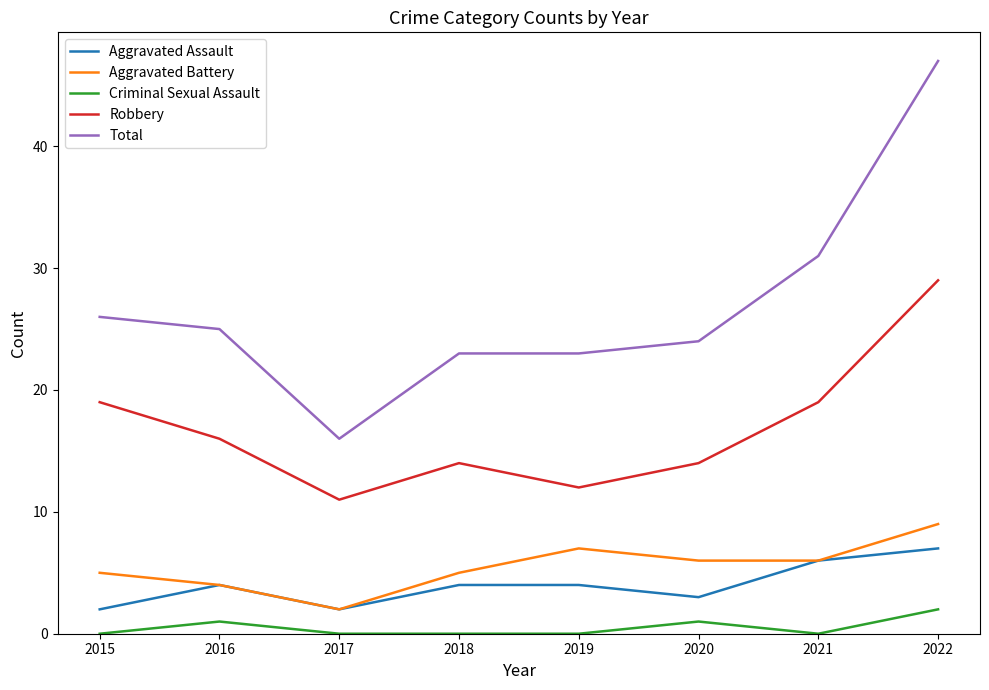

Is it true that Aggravated Assault equals 6 at 2021?

True